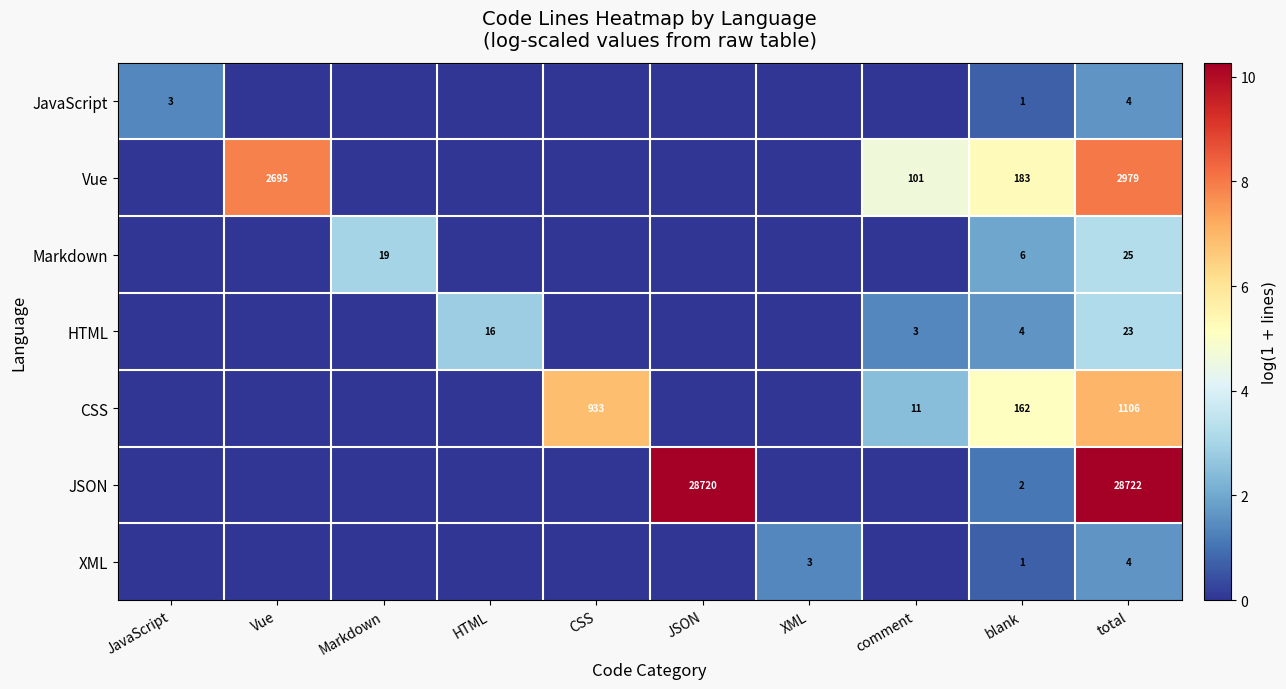

At which category does the chart reach its peak across all series?

total